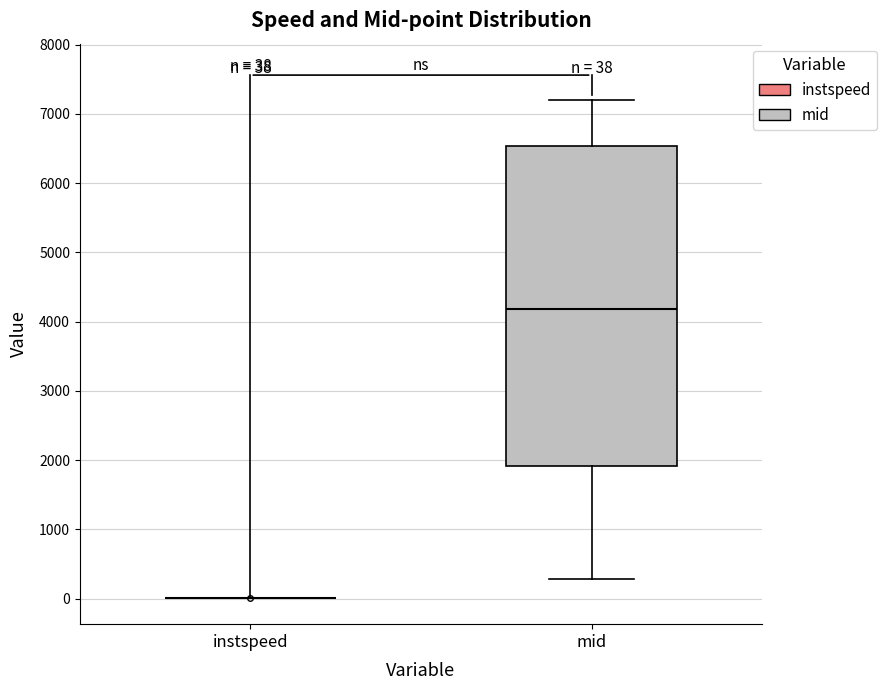

Which box is the tallest, from its lower edge to its upper edge?

mid